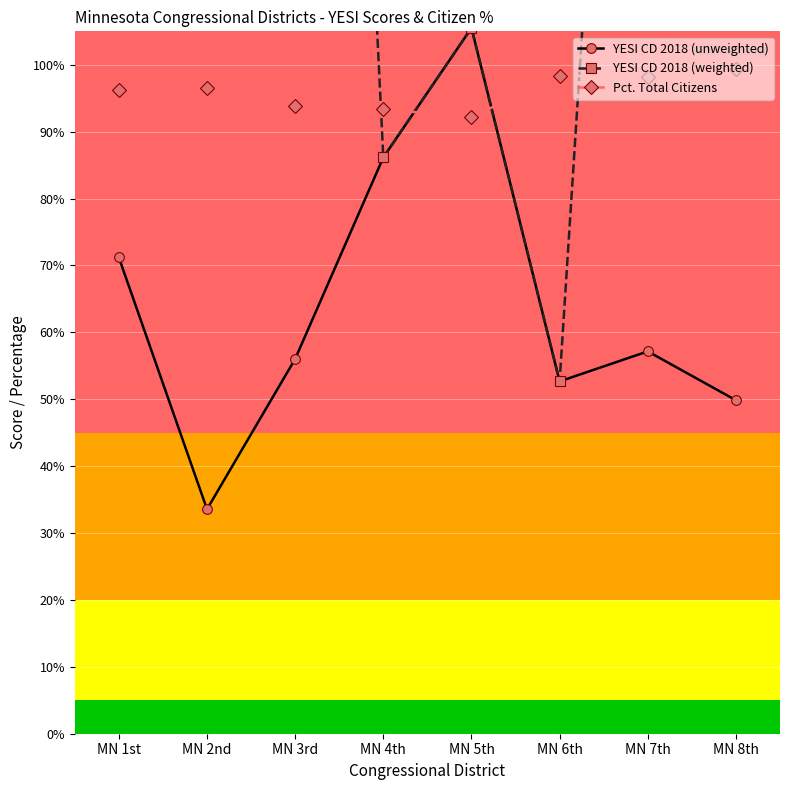

Between MN 1st and MN 8th, which is larger?

MN 1st